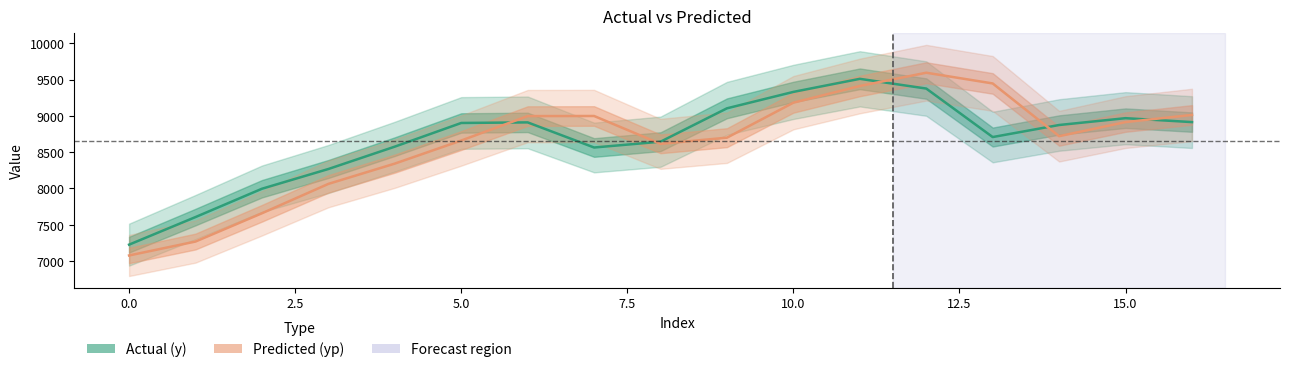

Rank the series by their maximum value, from lowest to highest.

Actual (y), Predicted (yp)